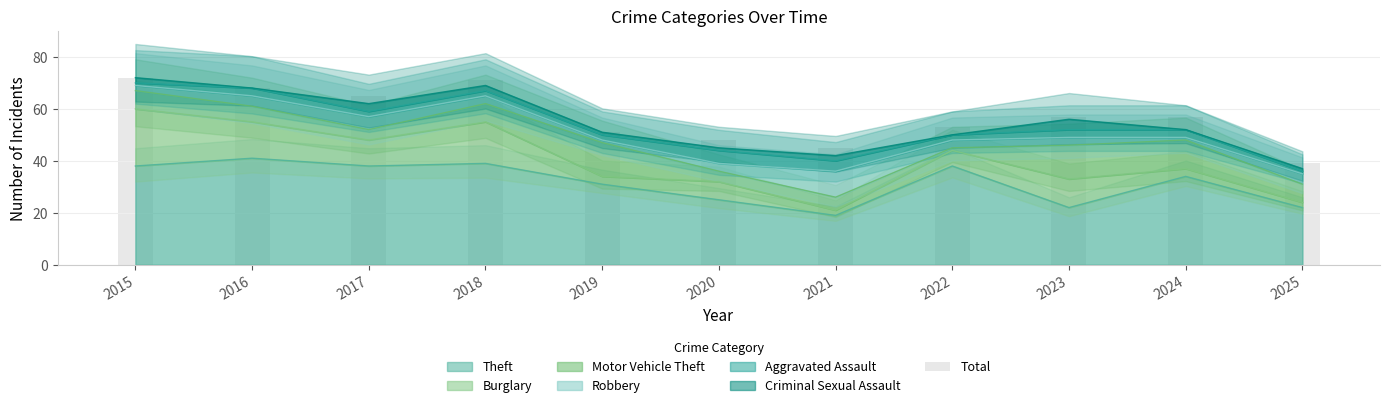

Which label corresponds to the smallest value in the chart?

2025